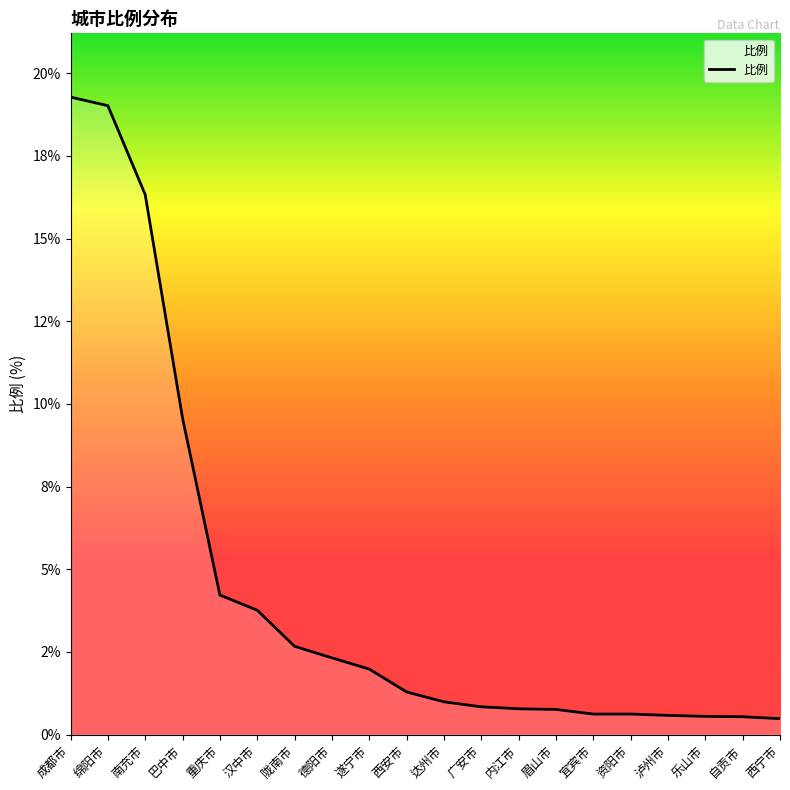

Which label corresponds to the largest value in the chart?

成都市